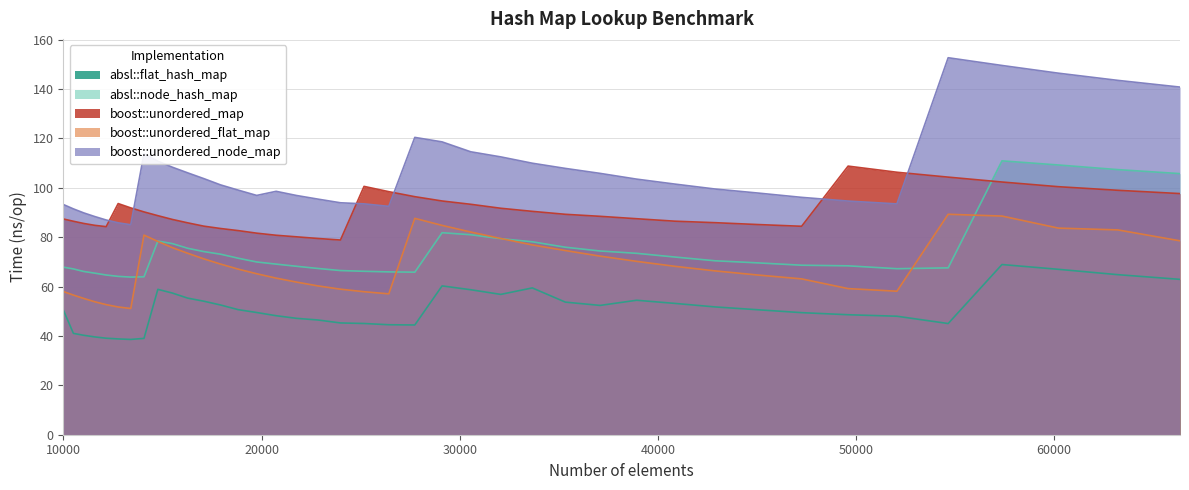

At 32072, list the series in order from smallest to largest.

absl::flat_hash_map, absl::node_hash_map, boost::unordered_flat_map, boost::unordered_map, boost::unordered_node_map